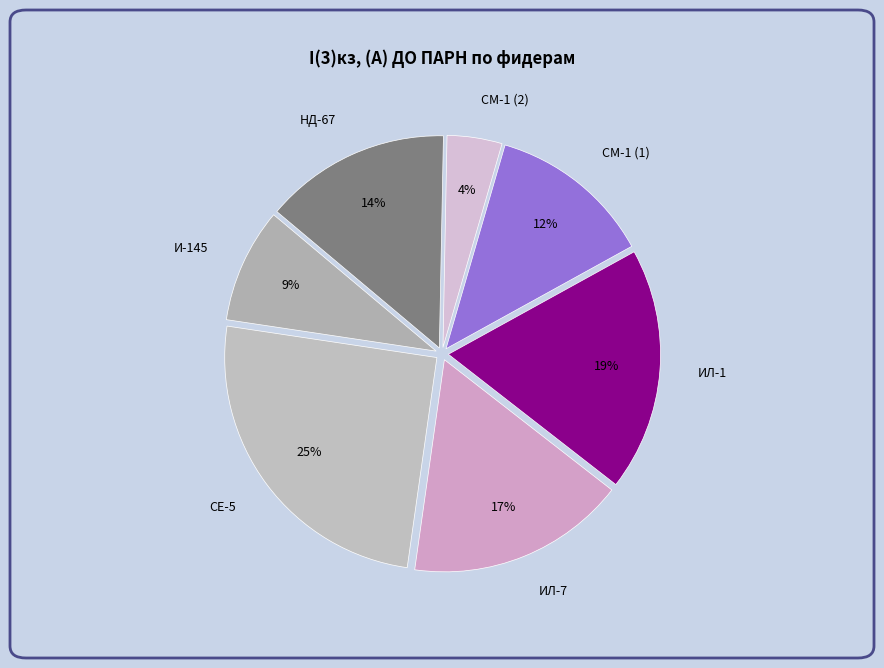

What is the smallest slice in the pie chart?

СМ-1 (2)